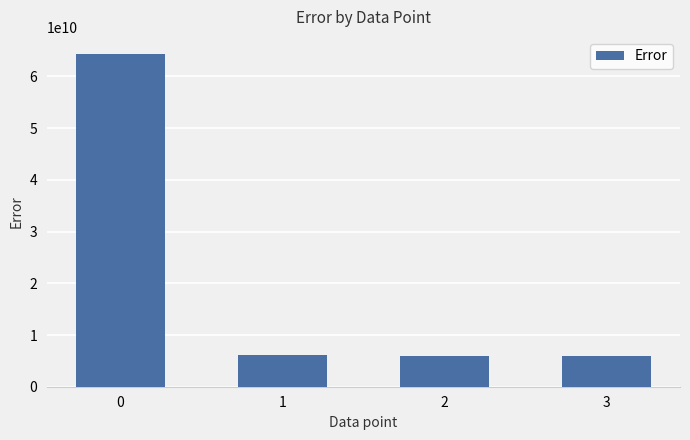

What is the value of the 2nd bar from the left?

6039795200